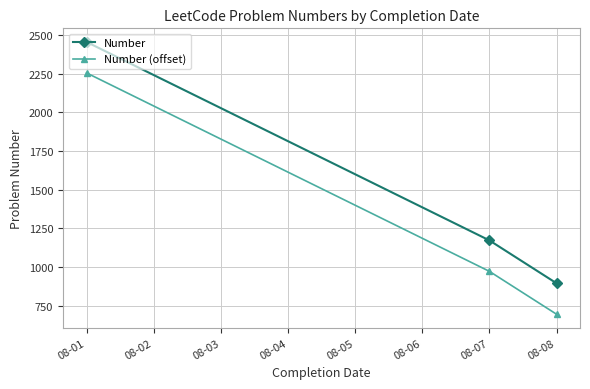

List the series in order of their overall mean, highest first.

Number, Number (offset)